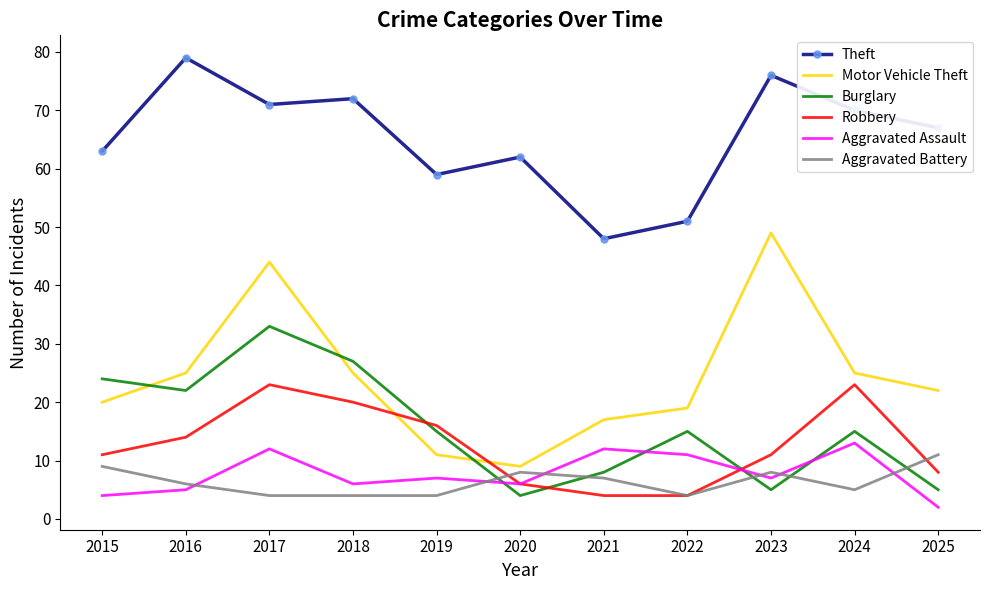

What is the sum of all Robbery values?

140